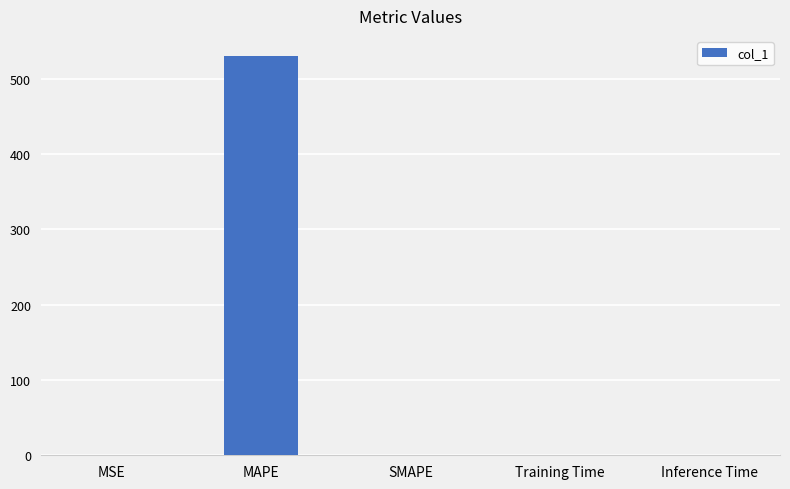

What is the maximum value shown in the chart?

530.5